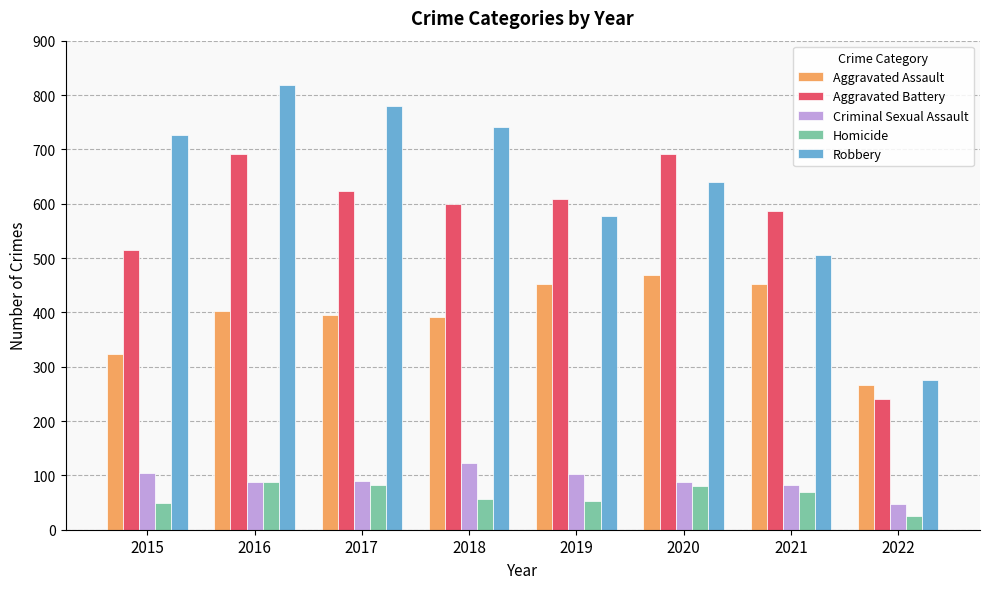

True or false: Criminal Sexual Assault has a value of 122 at 2018.

True